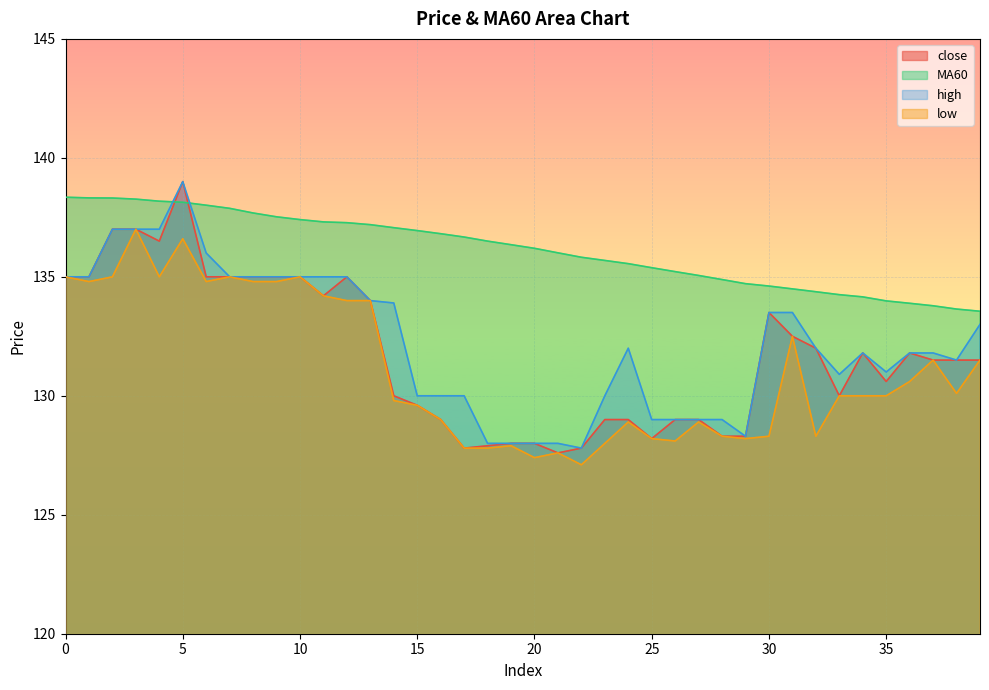

At how many categories does at least one series exceed 138?

7